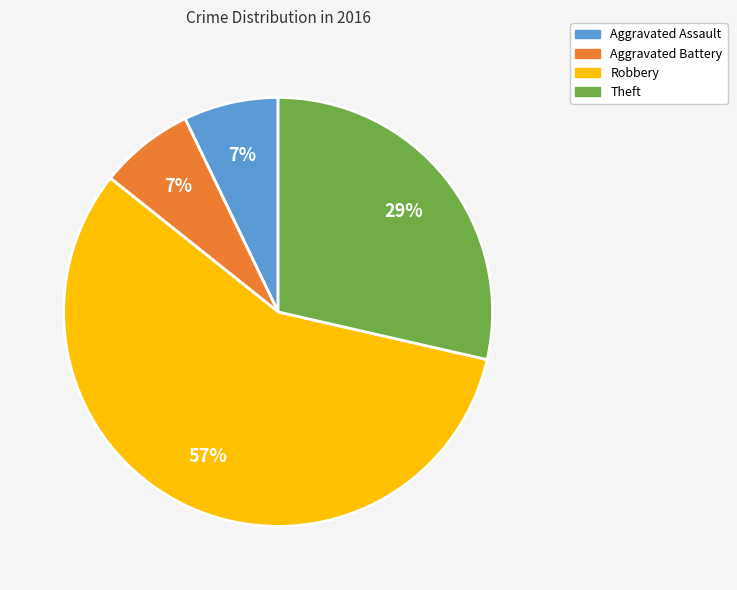

Count the number of slices in the pie.

4